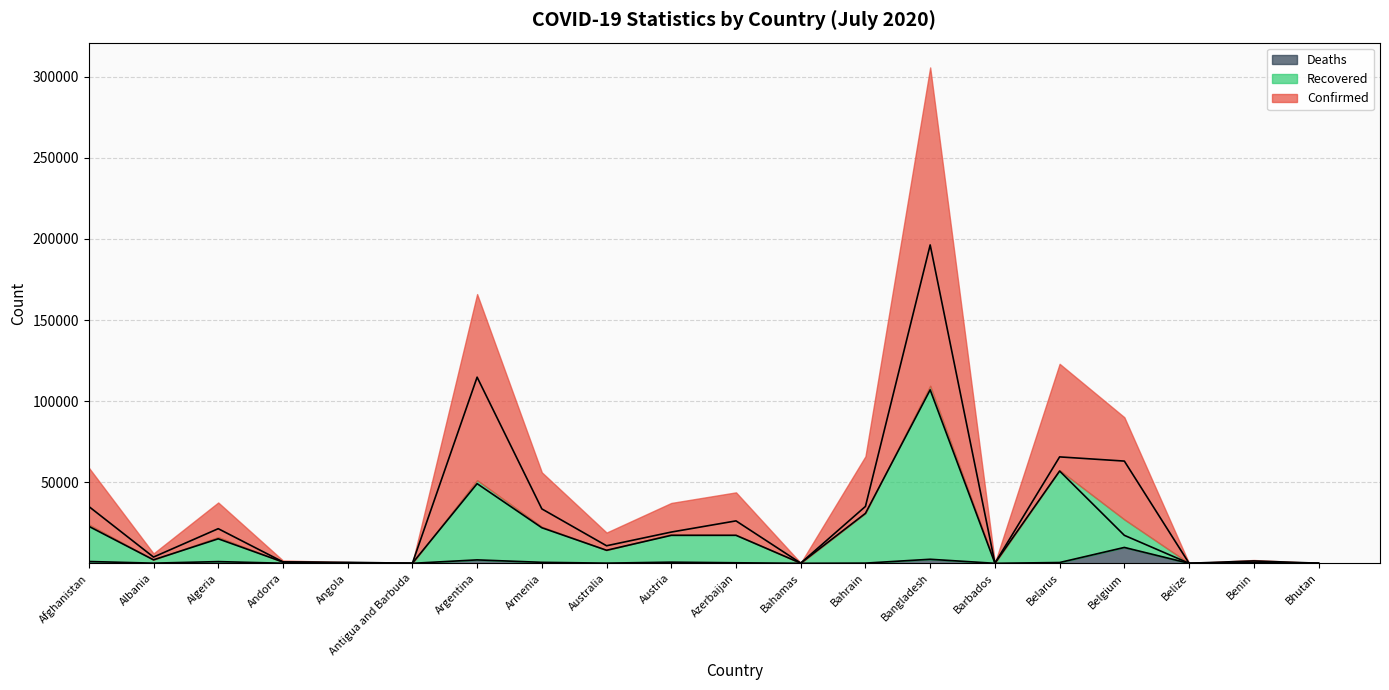

At how many categories does at least one series exceed 141688?

1